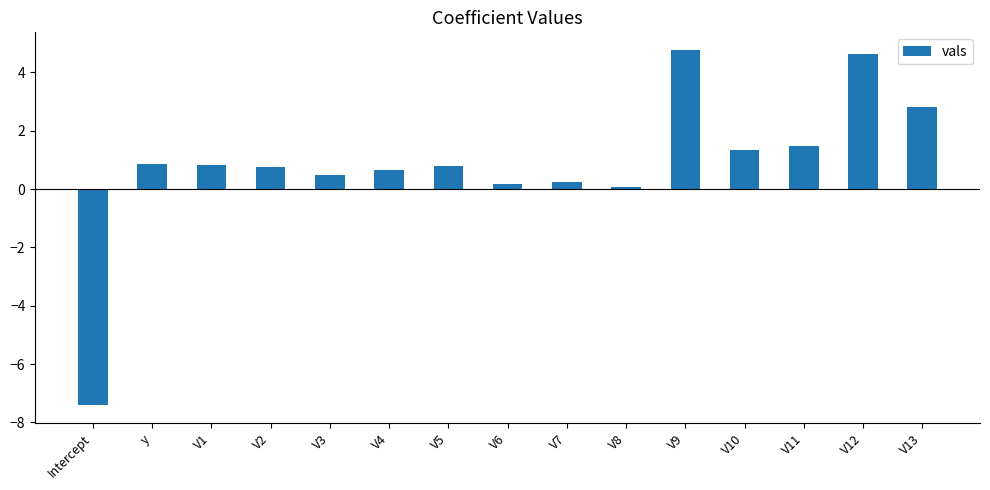

The value at V6 is 0.2. True or false?

True